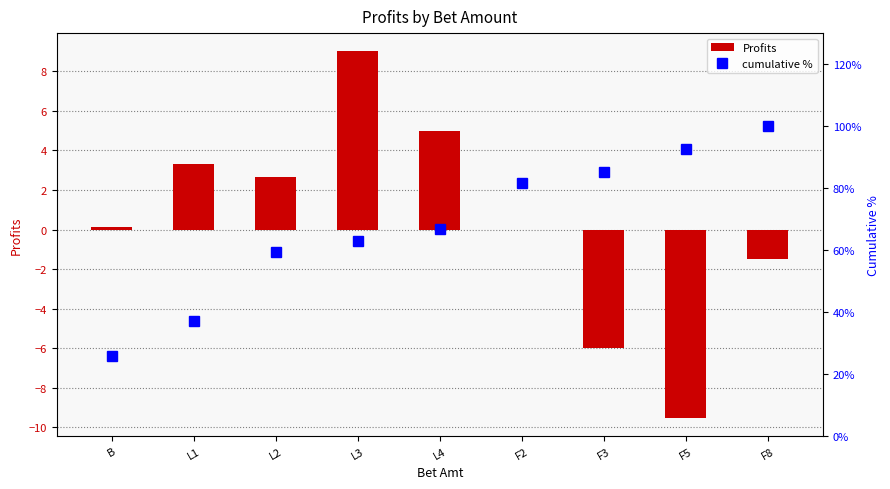

Reading left to right, what are all the values shown in this chart?

Profits: B=0.1	L1=3.3	L2=2.7	L3=9.0	L4=5.0	F2=0.0	F3=-6.0	F5=-9.5	F8=-1.5
cumulative %: B=25.9	L1=37.0	L2=59.3	L3=63.0	L4=66.7	F2=81.5	F3=85.2	F5=92.6	F8=100.0